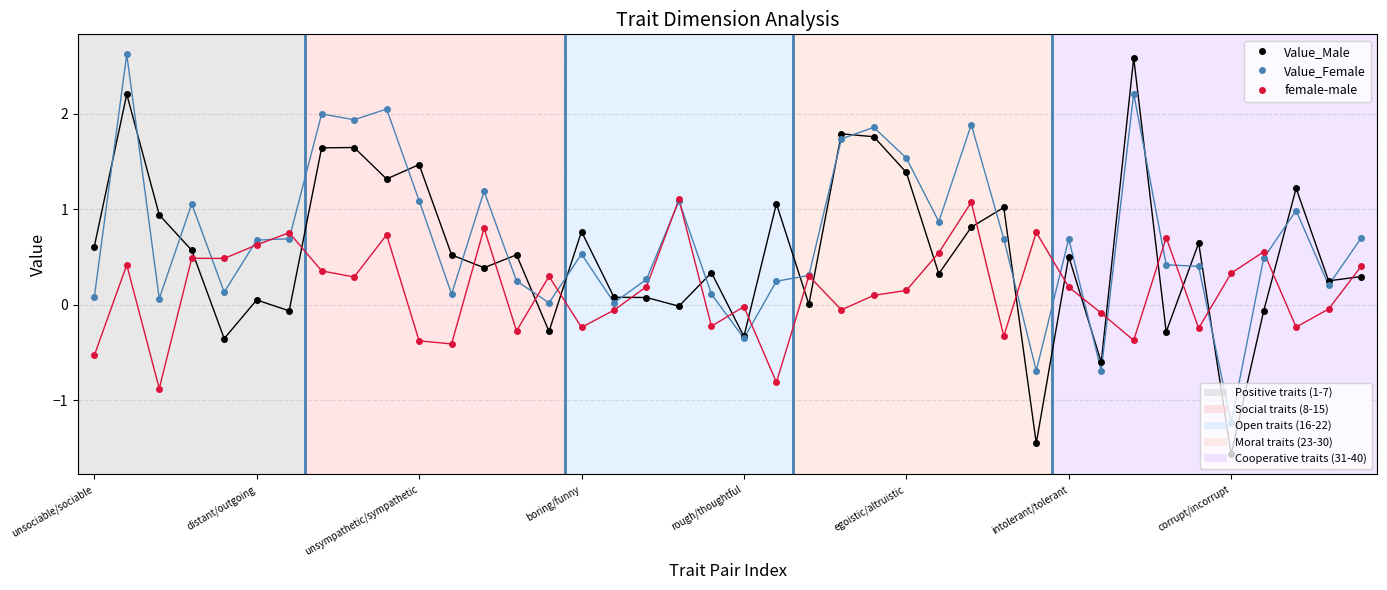

Does the chart have visible grid lines?

Yes